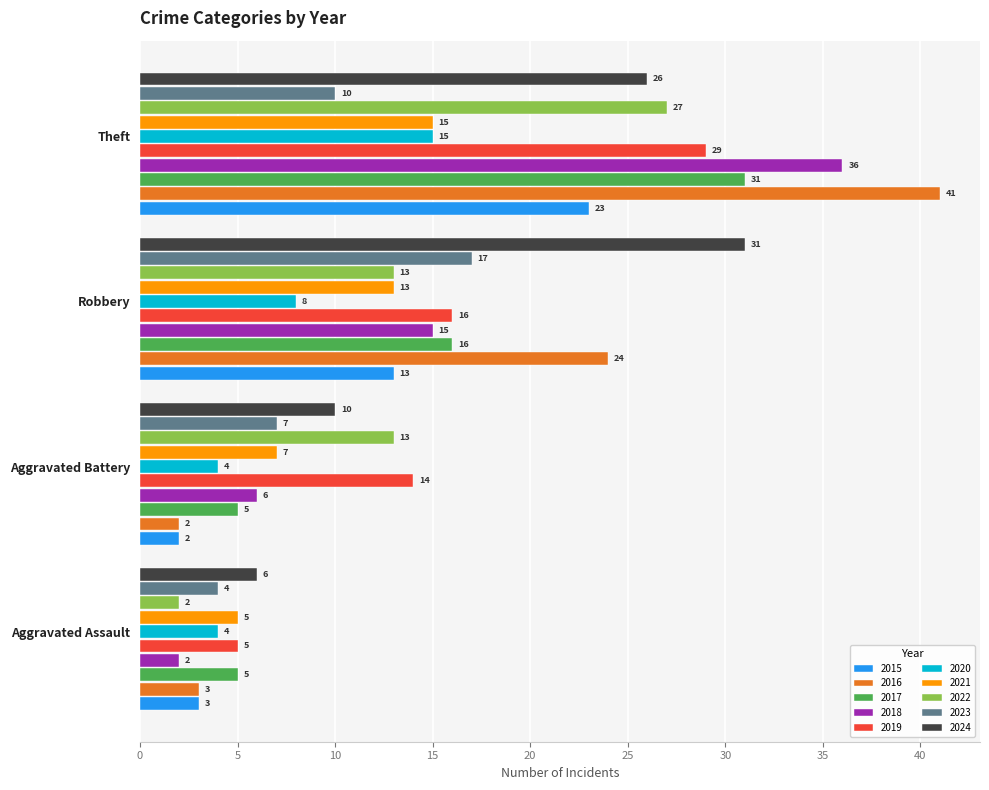

At which label is 2015 closest to 12?

Robbery